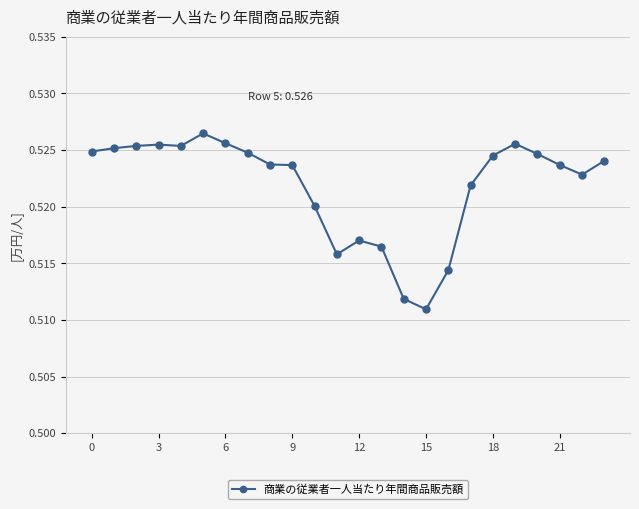

What is the sum of all values?

12.5